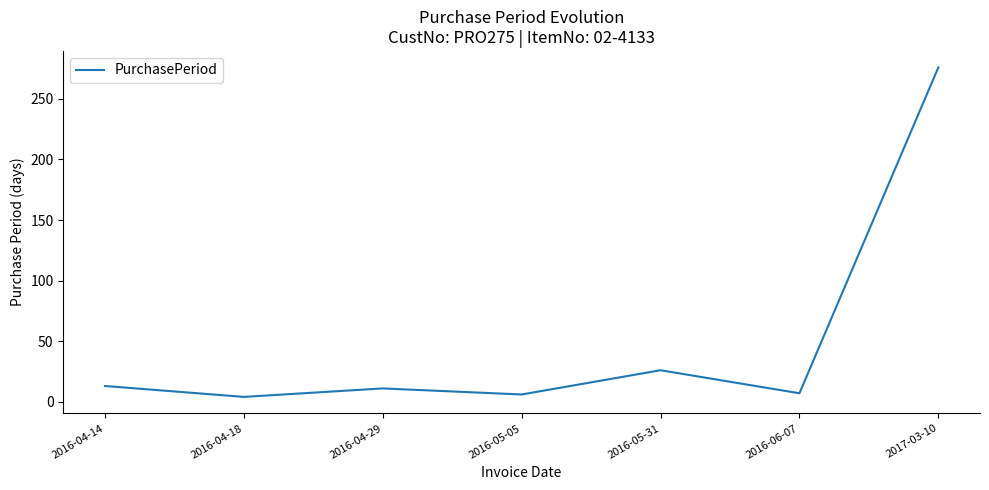

Read the value at 2016-05-31.

26